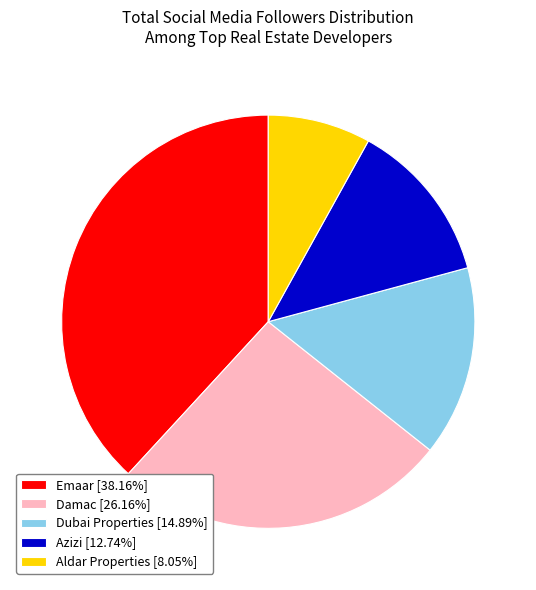

The Damac slice represents 26% of the pie. True or false?

True